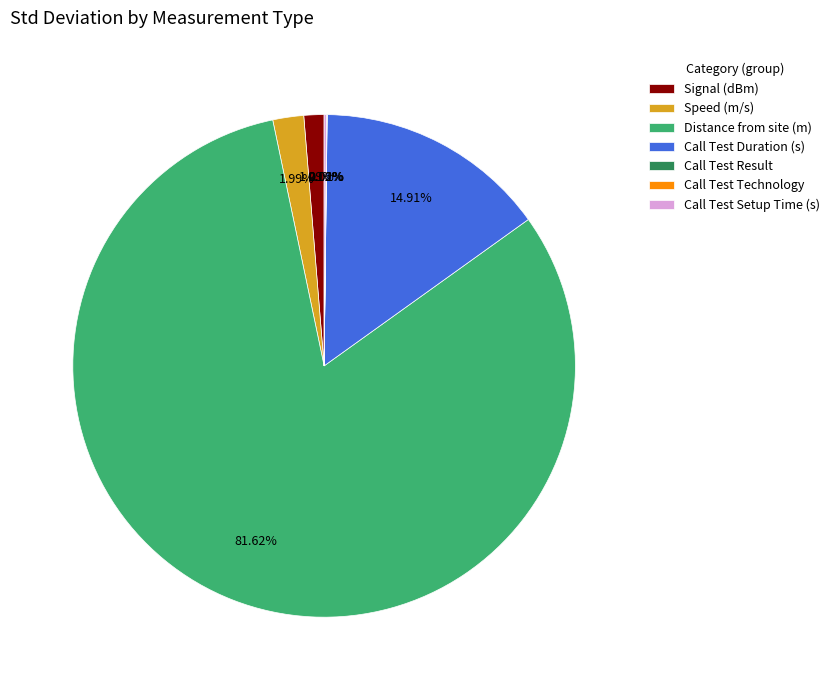

What is the largest slice in the pie chart?

Distance from site (m)